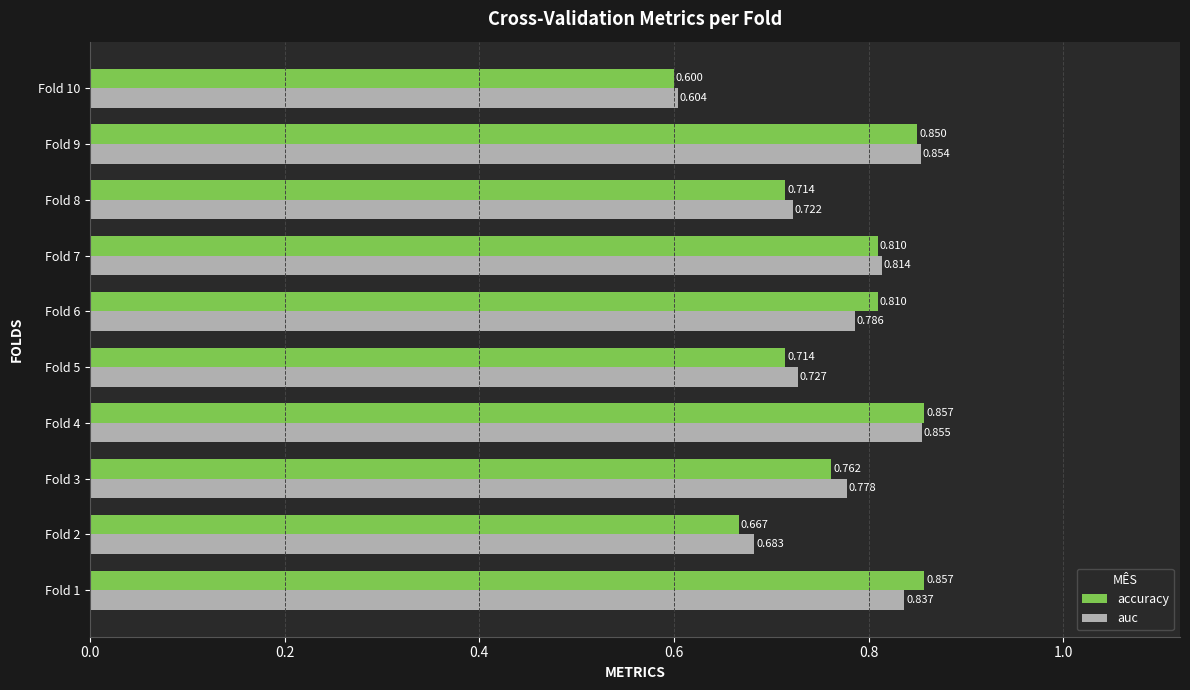

Rank the series at Fold 3 from lowest to highest value.

accuracy, auc